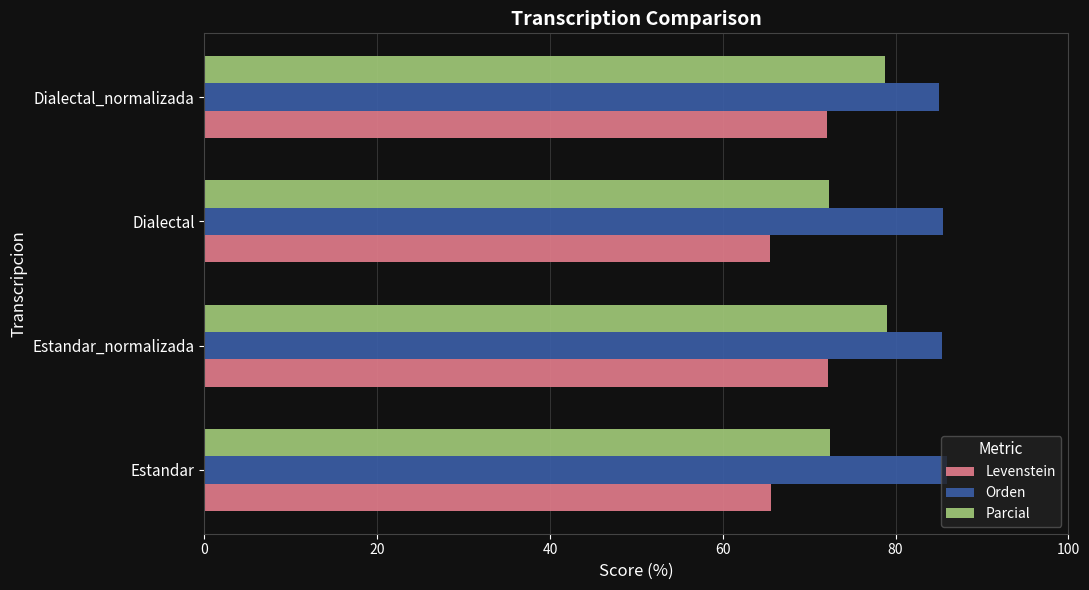

At how many categories does at least one series exceed 67?

4